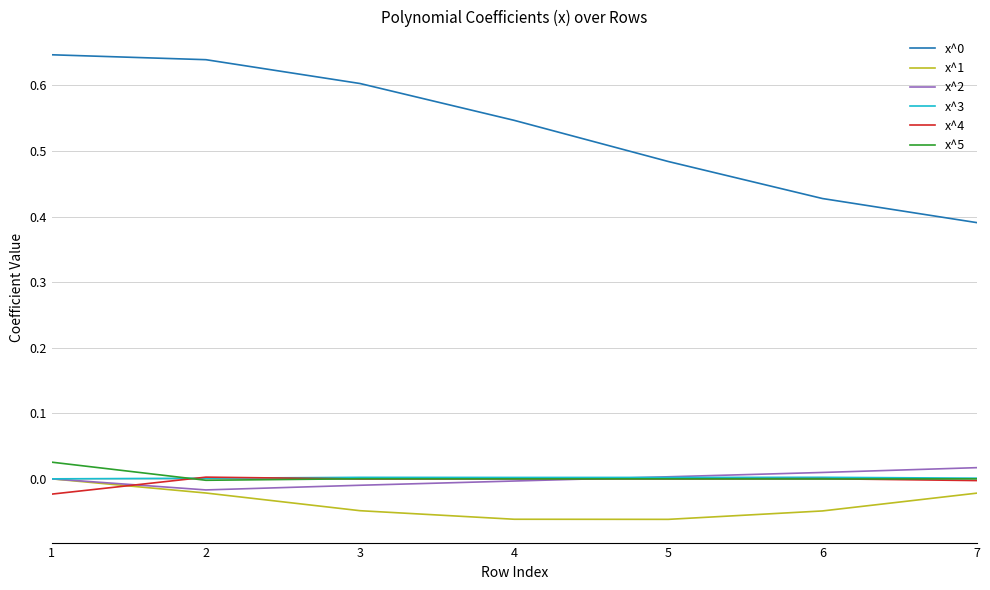

The x^0 series shows 0.1 at 5. True or false?

False